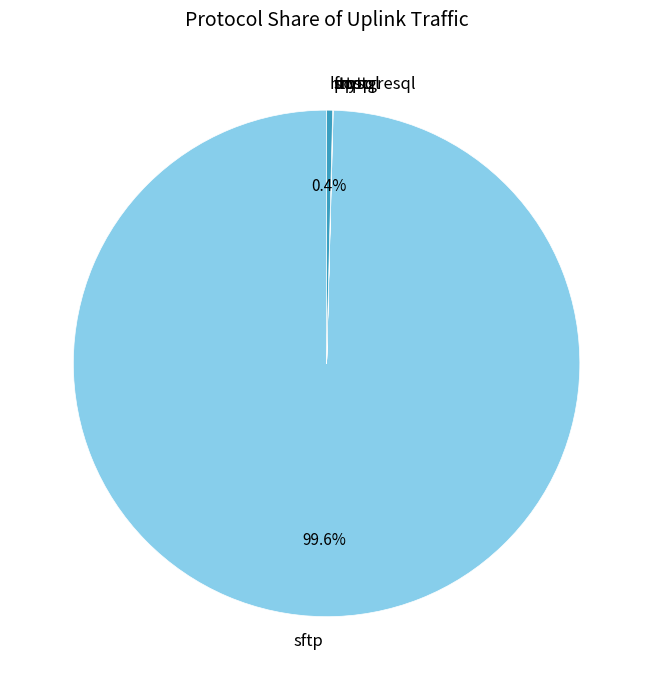

Does any single category account for the majority?

Yes